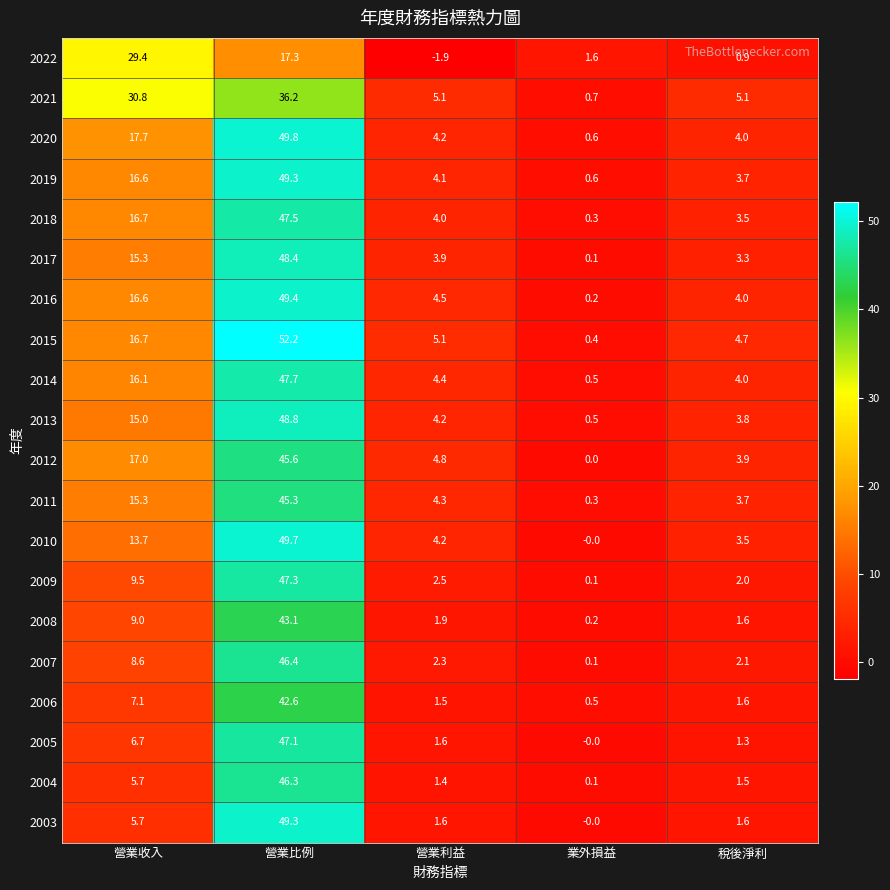

What is the difference between the 2021 values at 業外損益 and 營業收入?

30.1